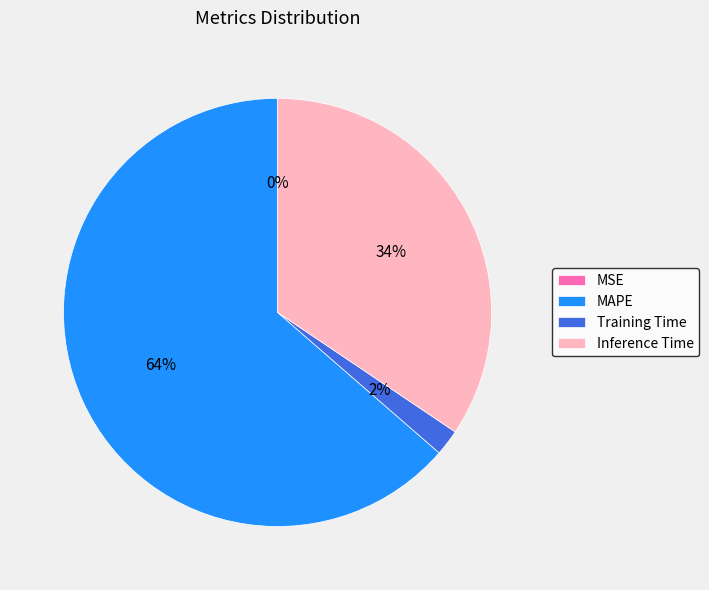

What is the largest slice in the pie chart?

MAPE